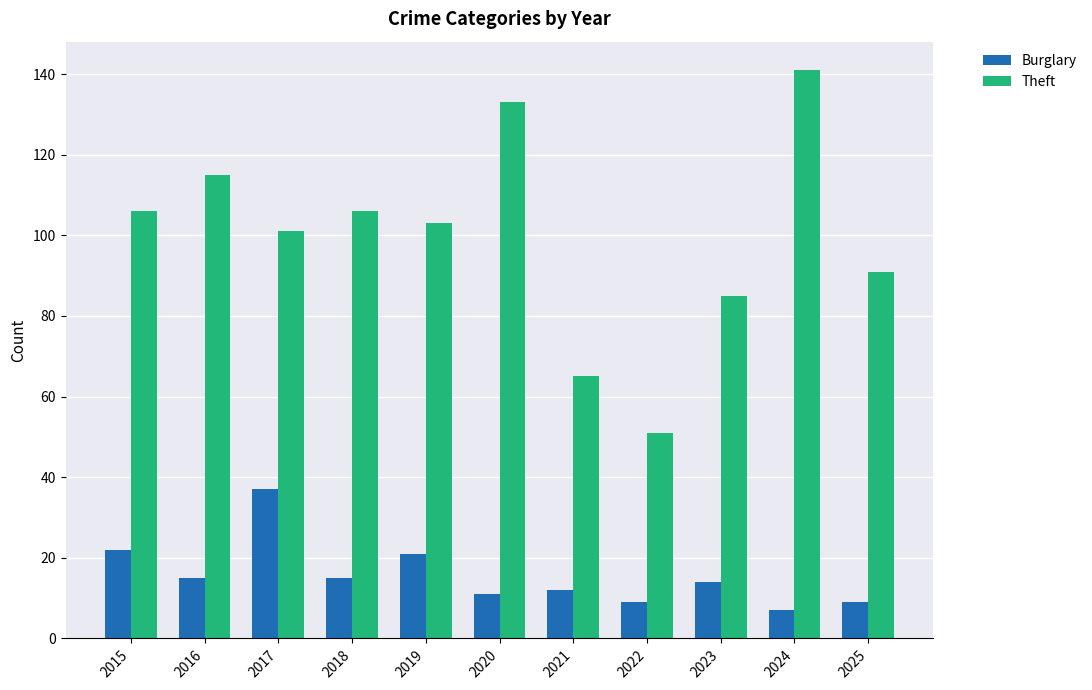

Reading right to left, transcribe all the data shown in this chart.

Burglary: 2025=9	2024=7	2023=14	2022=9	2021=12	2020=11	2019=21	2018=15	2017=37	2016=15	2015=22
Theft: 2025=91	2024=141	2023=85	2022=51	2021=65	2020=133	2019=103	2018=106	2017=101	2016=115	2015=106